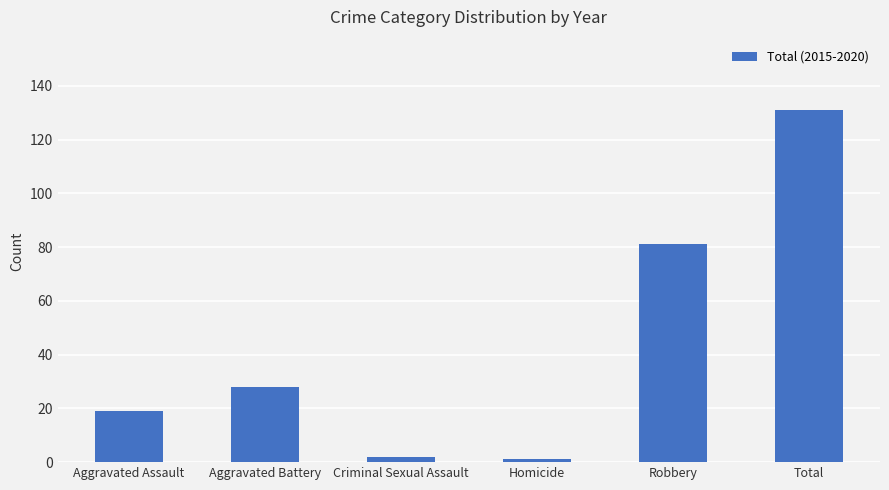

Which has a higher value, Criminal Sexual Assault or Aggravated Assault?

Aggravated Assault